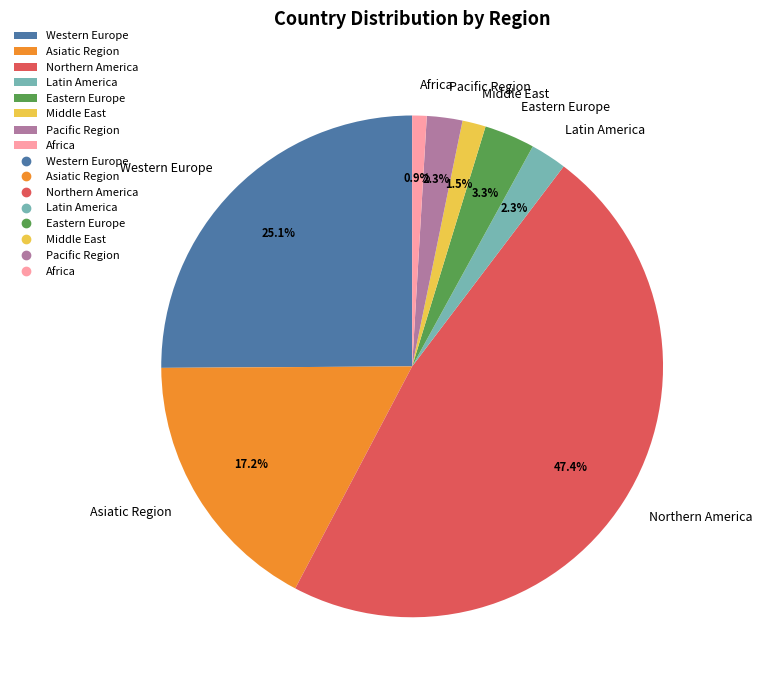

Does Latin America account for over 50% of the chart?

No